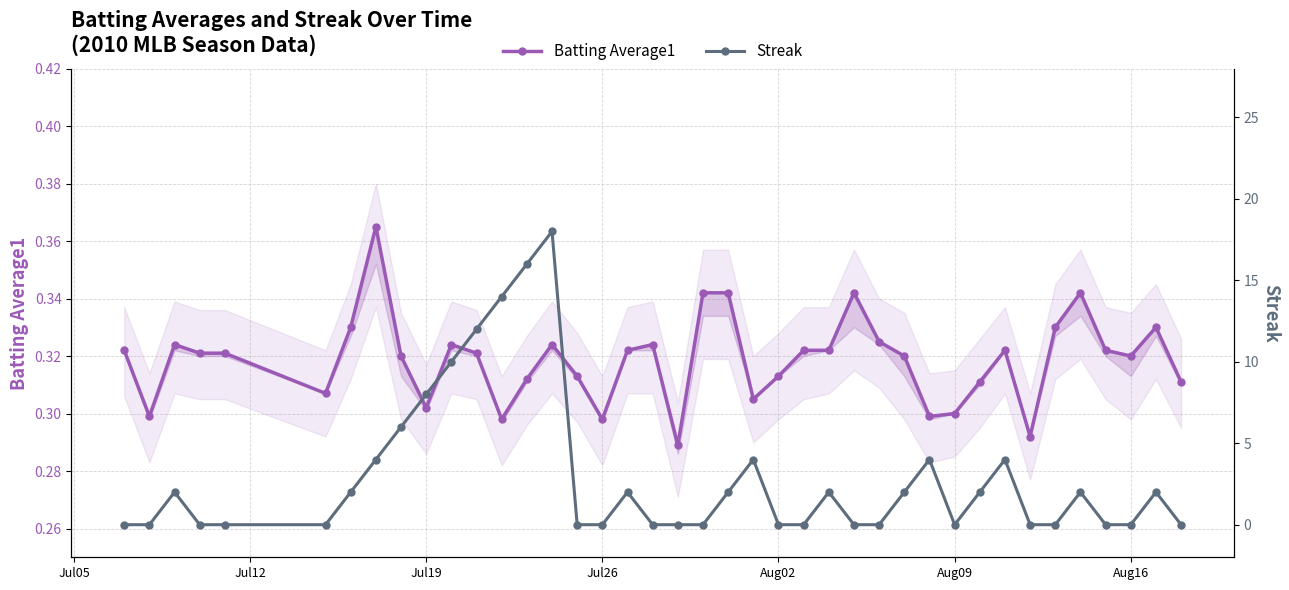

Reading left to right, transcribe all the data shown in this chart.

Batting Average1: 0.3	0.3	0.3	0.3	0.3	0.3	0.3	0.4	0.3	0.3	0.3	0.3	0.3	0.3	0.3	0.3	0.3	0.3	0.3	0.3	0.3	0.3	0.3	0.3	0.3	0.3	0.3	0.3	0.3	0.3	0.3	0.3	0.3	0.3	0.3	0.3	0.3	0.3	0.3	0.3
Streak: 0.0	0.0	2.0	0.0	0.0	0.0	2.0	4.0	6.0	8.0	10.0	12.0	14.0	16.0	18.0	0.0	0.0	2.0	0.0	0.0	0.0	2.0	4.0	0.0	0.0	2.0	0.0	0.0	2.0	4.0	0.0	2.0	4.0	0.0	0.0	2.0	0.0	0.0	2.0	0.0